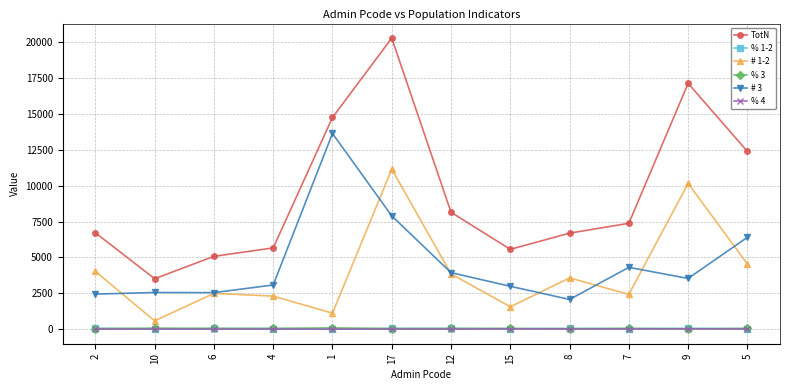

Between which two adjacent categories do % 1-2 and % 3 first intersect?

2 and 10